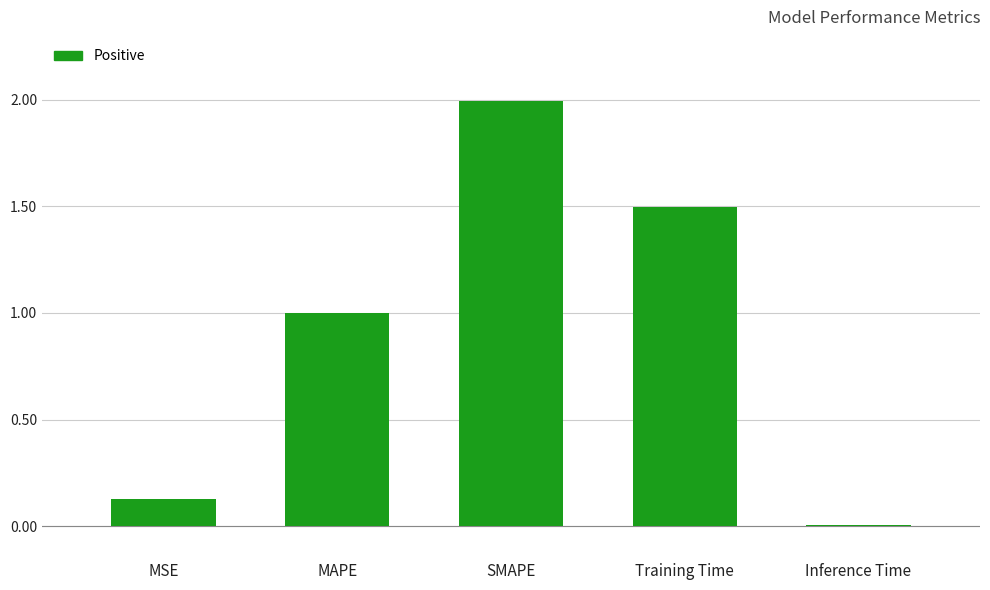

Where is the data nearest to the value 1?

MAPE